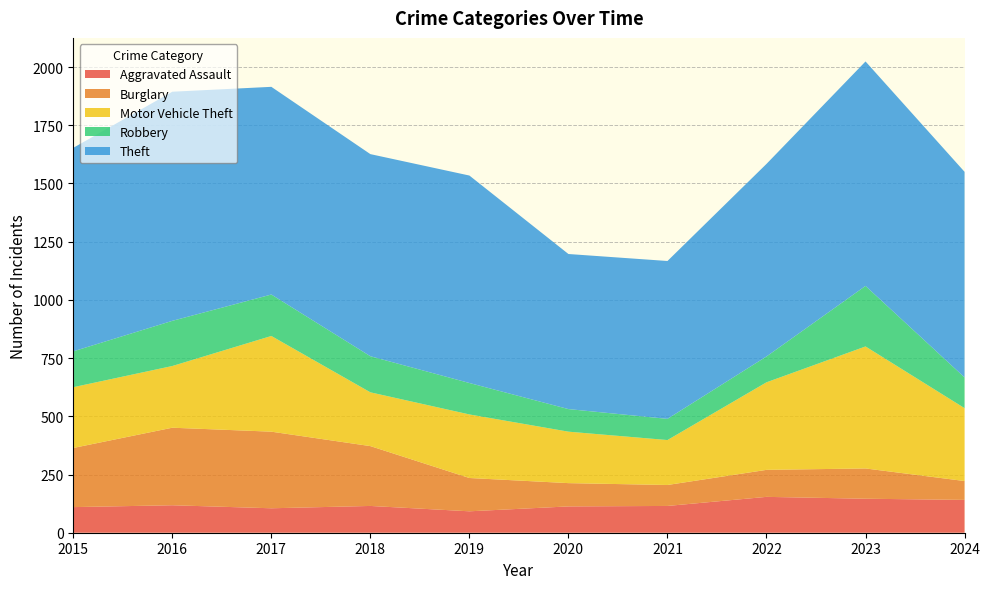

Reading left to right, transcribe all the data shown in this chart.

Aggravated Assault: 110	118	105	115	92	113	115	154	146	141
Burglary: 254	333	329	257	143	100	90	116	130	81
Motor Vehicle Theft: 261	265	411	231	273	221	193	376	524	313
Robbery: 154	194	178	155	135	97	91	111	260	132
Theft: 874	984	892	868	891	666	678	827	964	883